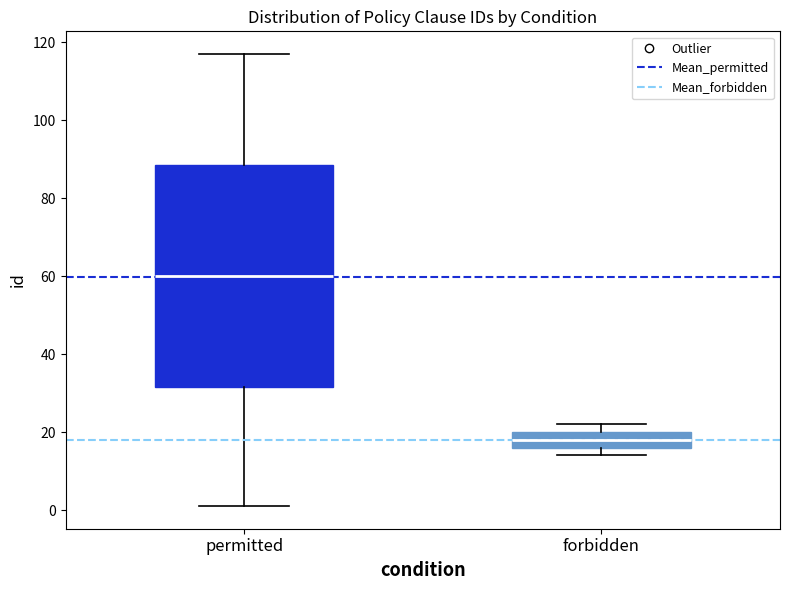

Reading left to right, read every box against the y-axis: the position of its median line, the range the box covers, and the ends of its whiskers. The values are not printed on the chart, so give them approximately, as read against the axis.

permitted: median 60, box 32 to 88, whiskers 2 to 118
forbidden: median 18, box 16 to 20, whiskers 14 to 22